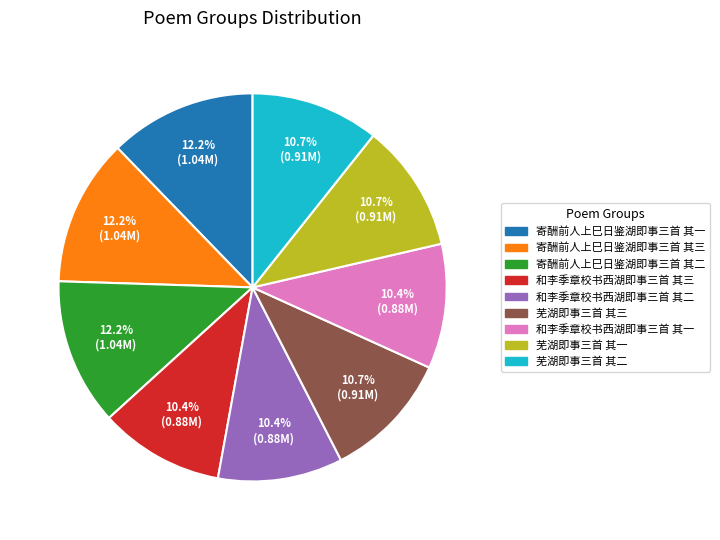

How many segments does this pie chart have?

9